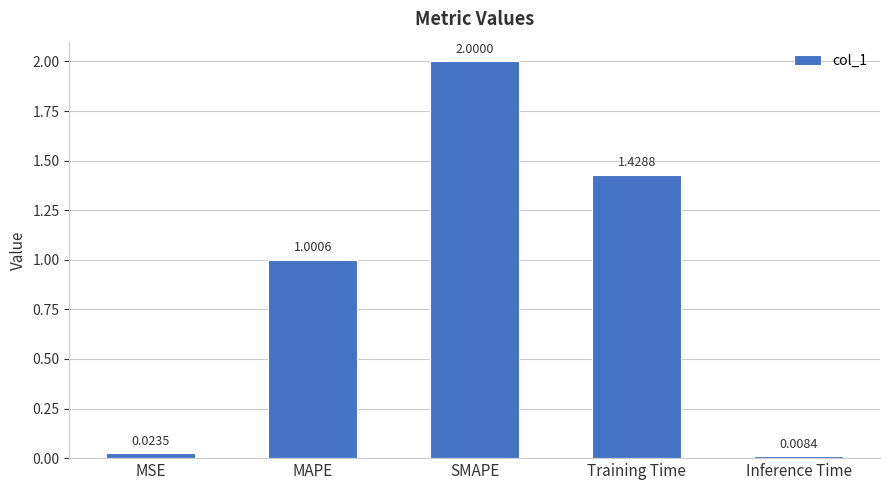

What is the change in value from SMAPE to Training Time?

-0.6